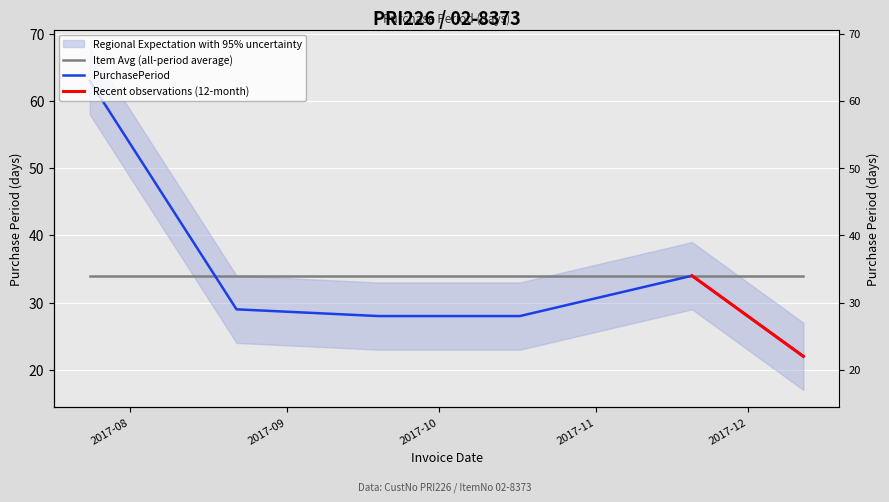

At which category does the chart reach its peak across all series?

2017-07-24